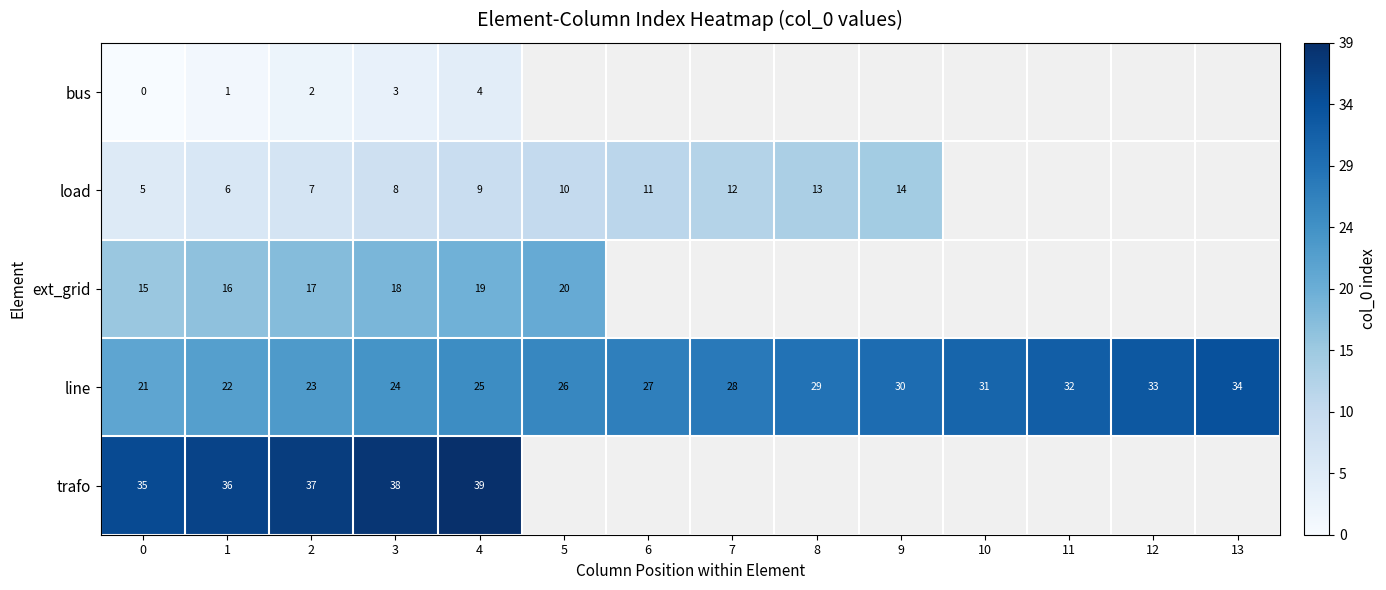

How many series are shown in this chart?

5